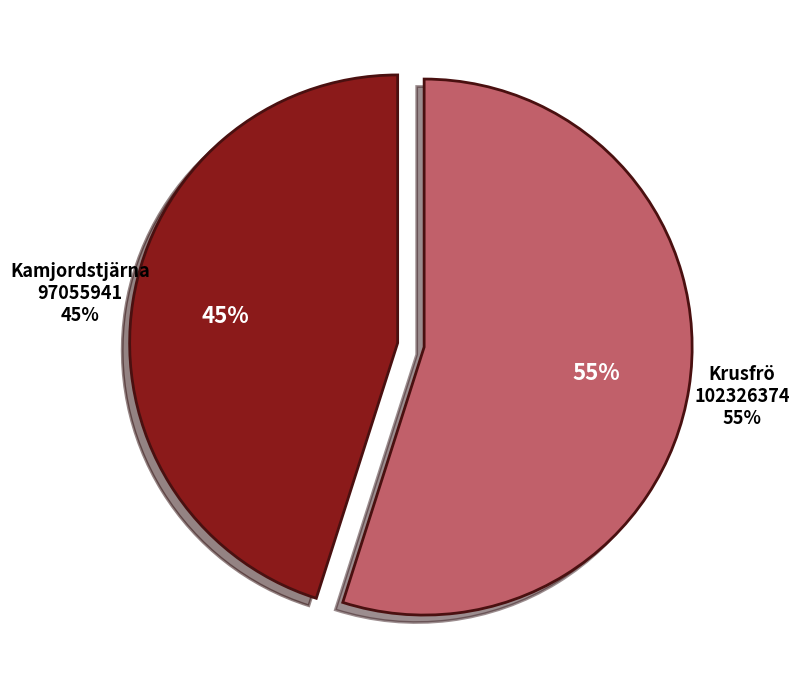

True or false: Krusfrö (102326374) accounts for 48% of the total.

False